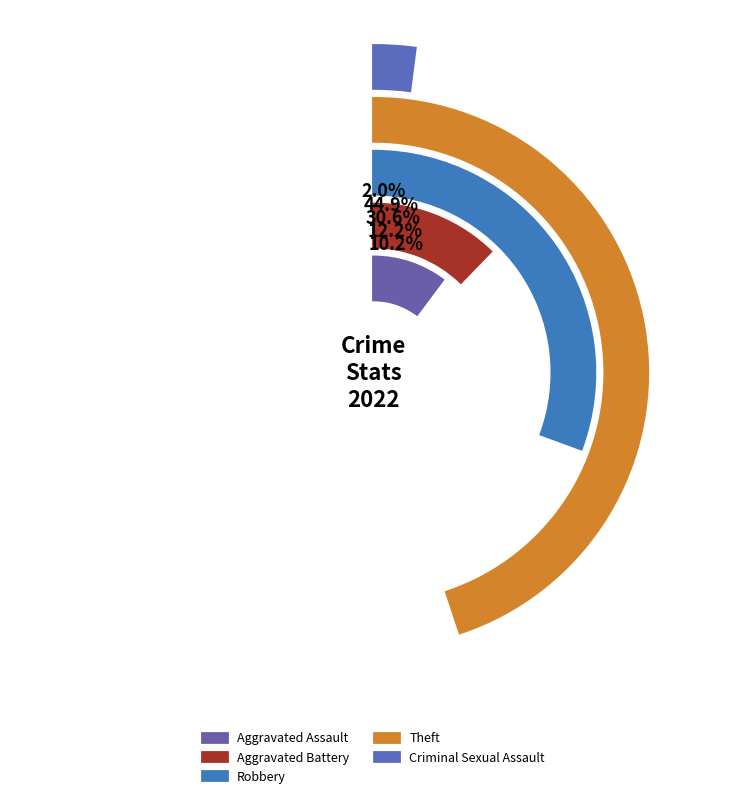

True or false: Robbery accounts for 38% of the total.

False